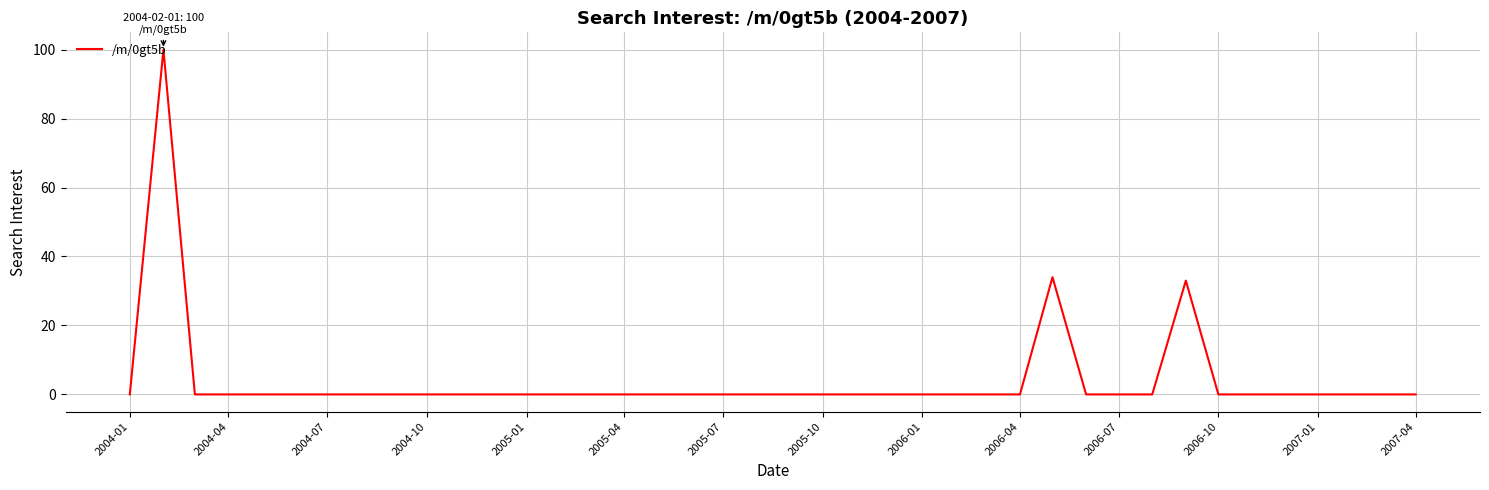

What is the greatest value displayed?

100